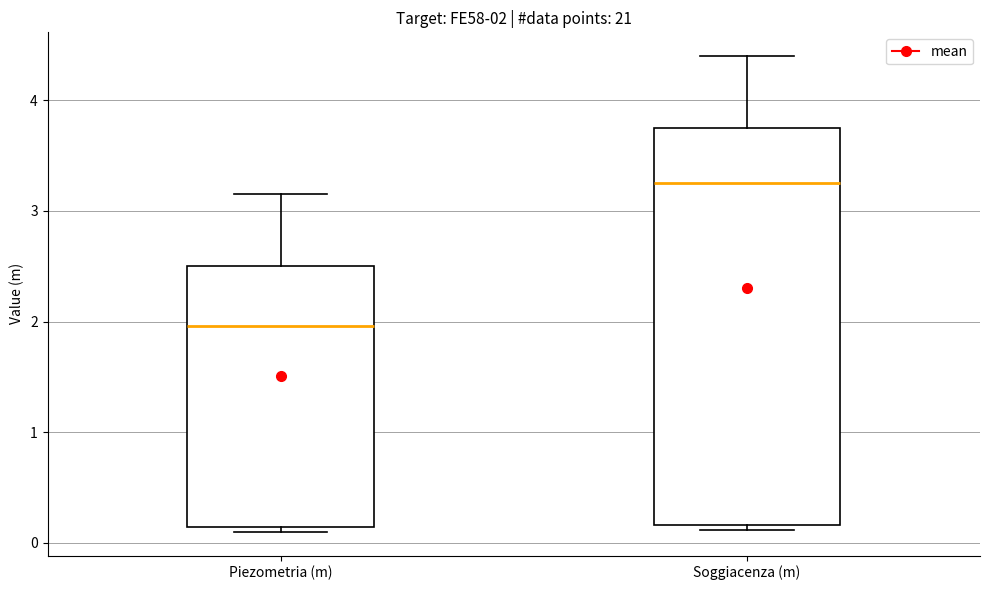

Which box has the highest median line?

Soggiacenza (m)